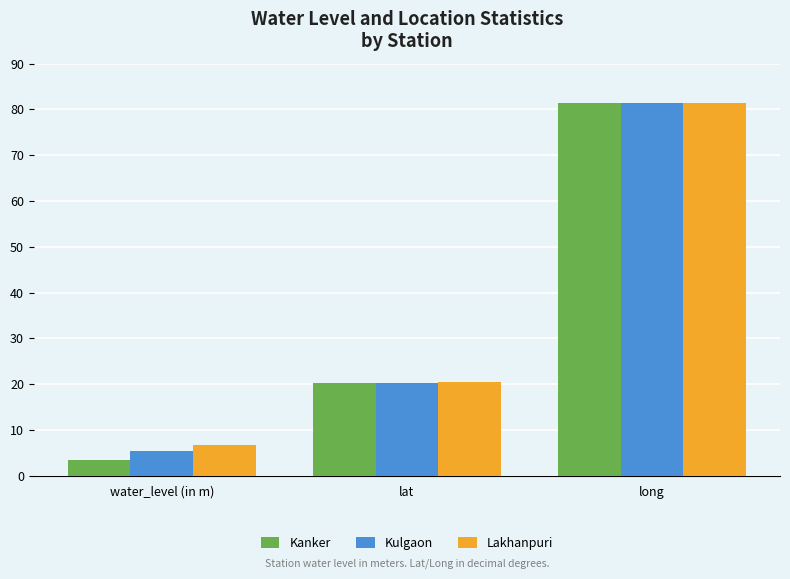

Rank the categories by Lakhanpuri value from highest to lowest.

long, lat, water_level (in m)